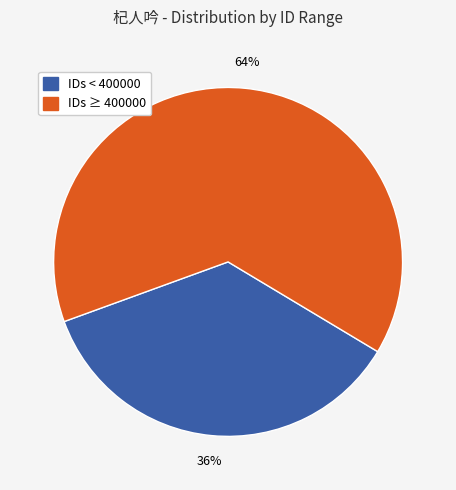

Is there a majority slice in this chart?

Yes